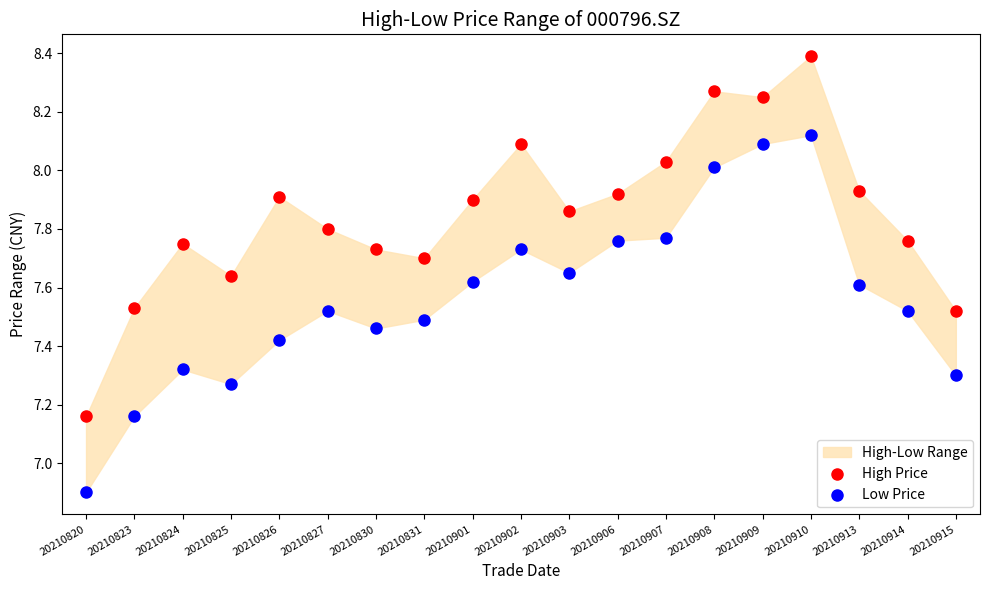

Which series reaches the minimum Y coordinate?

Low Price